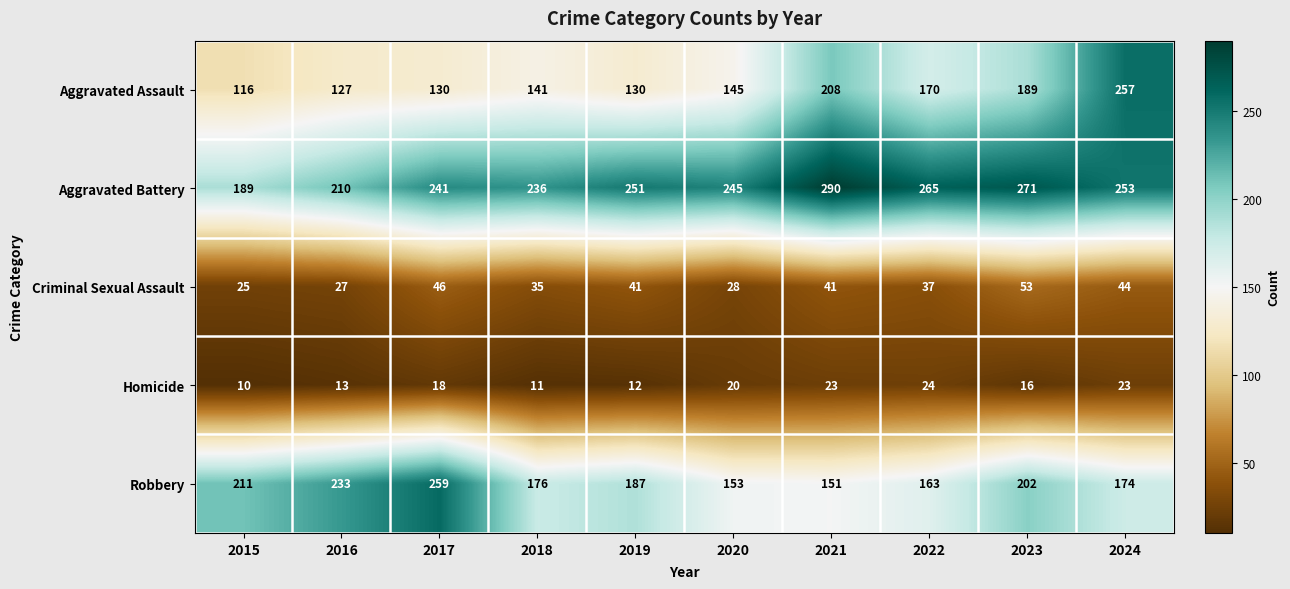

What is the difference between the maximum and minimum values in the Robbery series?

108